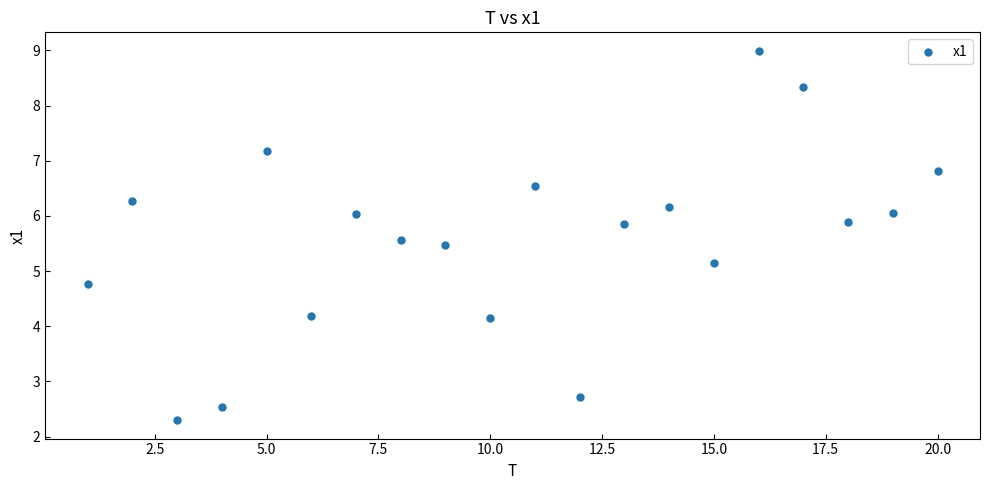

What Y value in the scatter plot is closest to 5?

5.1